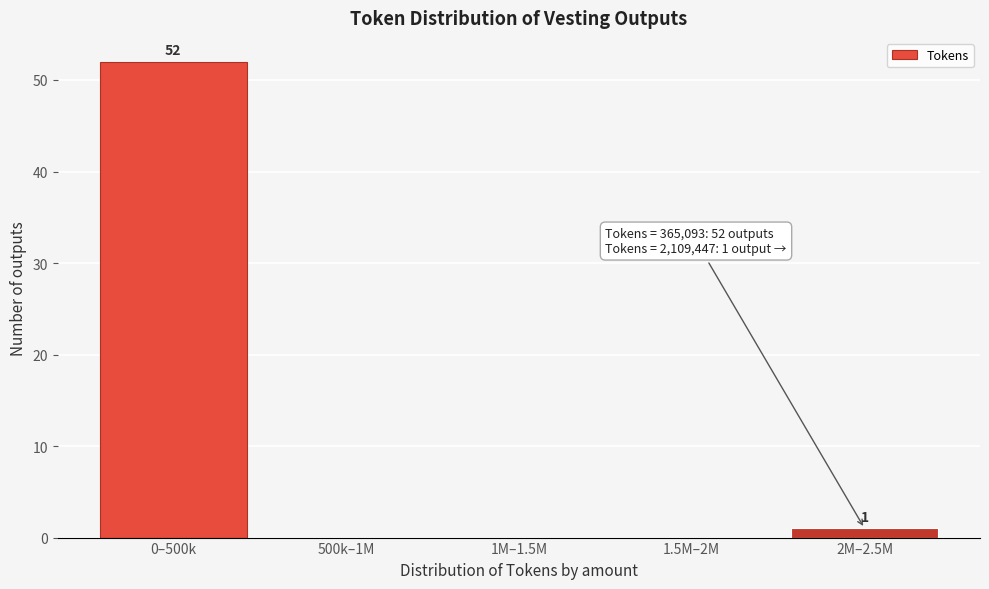

Reading right to left, what are all the values shown in this chart?

2M–2.5M=1	1.5M–2M=0	1M–1.5M=0	500k–1M=0	0–500k=52